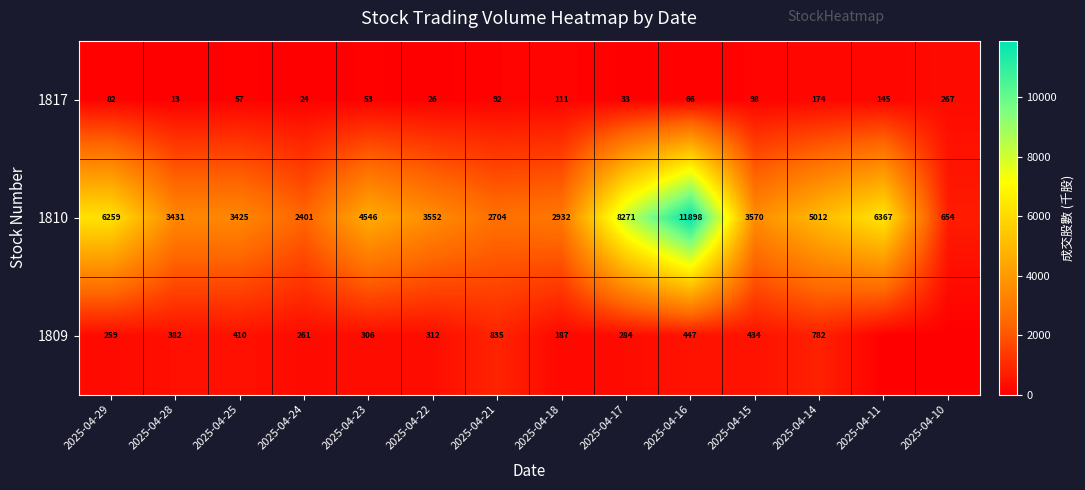

Is the value of 1817 at 2025-04-29 greater than the value of 1810 at 2025-04-28?

No